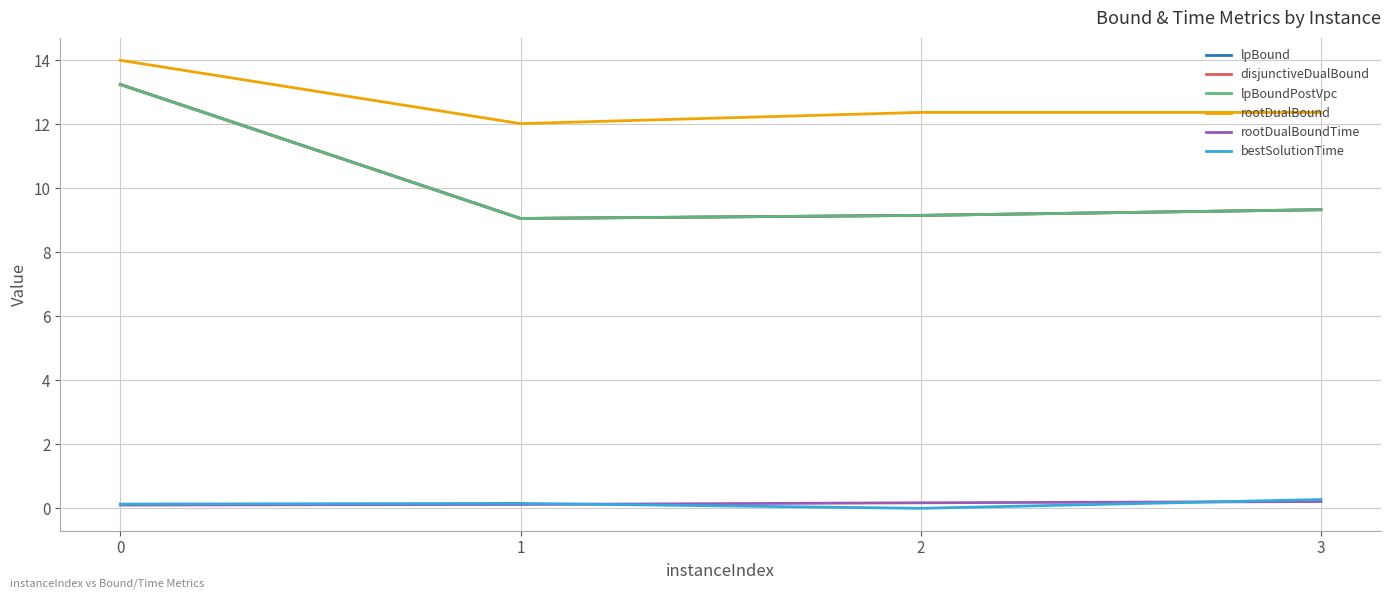

The value of rootDualBoundTime at 2 is 0.2. True or false?

True